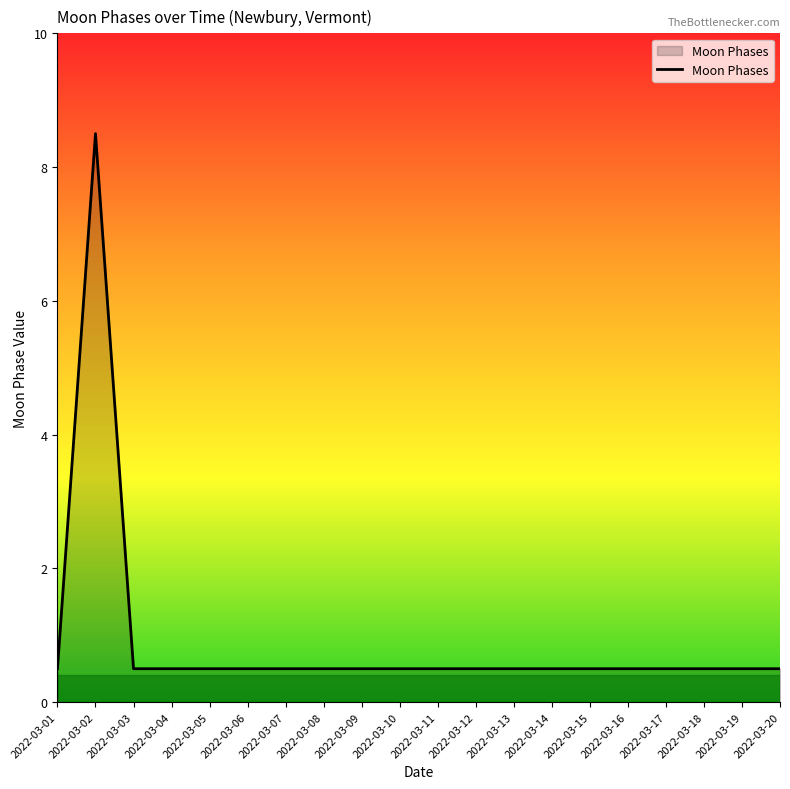

What is the difference between the maximum and minimum values?

8.0